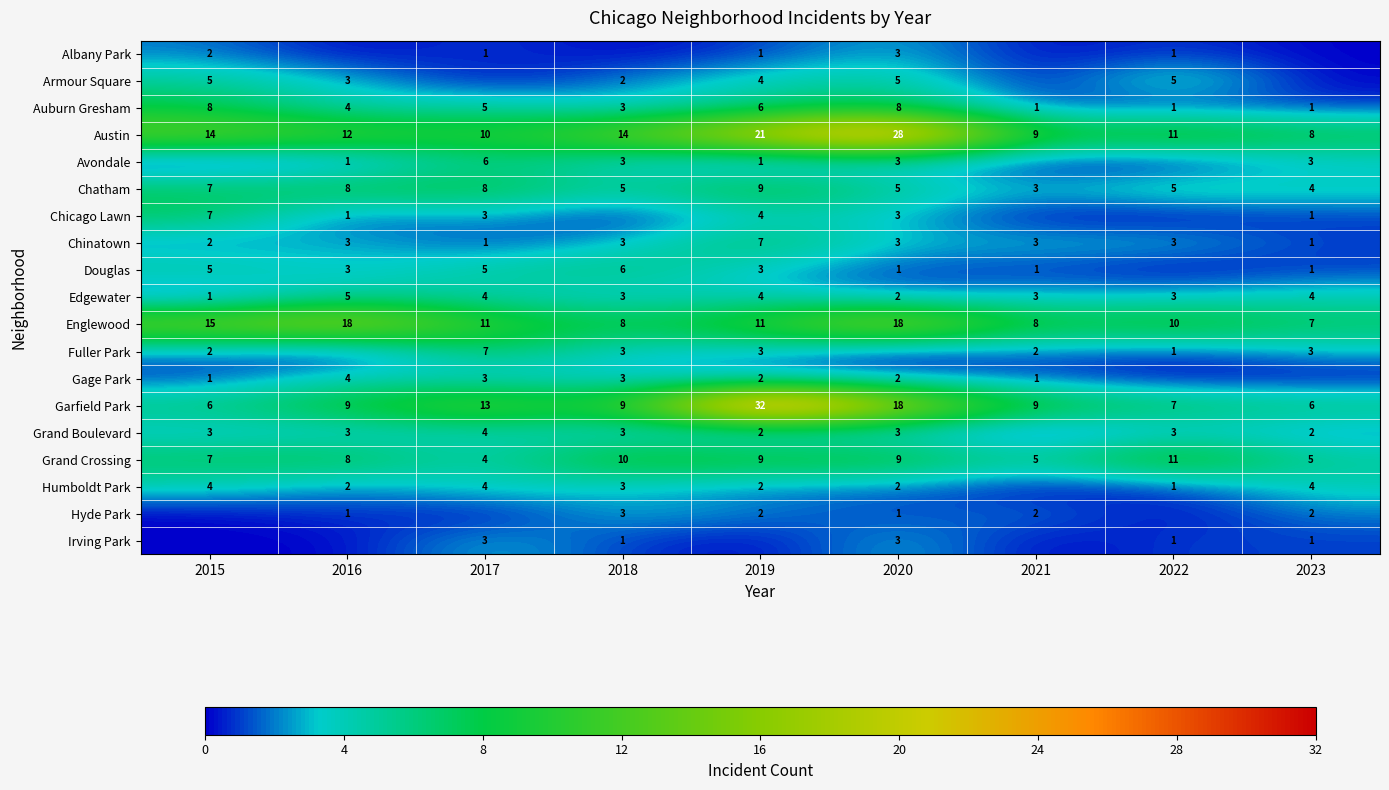

Is it true that Grand Crossing equals 9 at 2019?

True